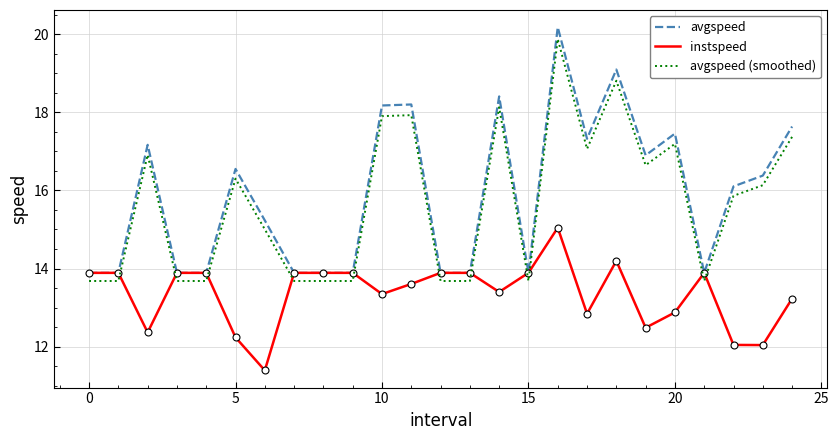

What is the minimum value for avgspeed (smoothed)?

13.7